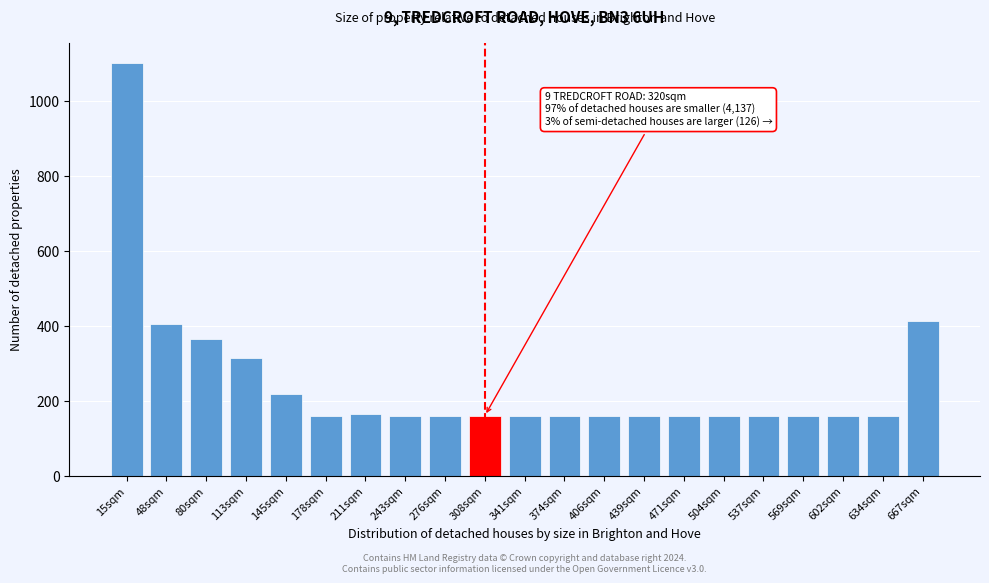

The value at 15sqm is 281.3. True or false?

False